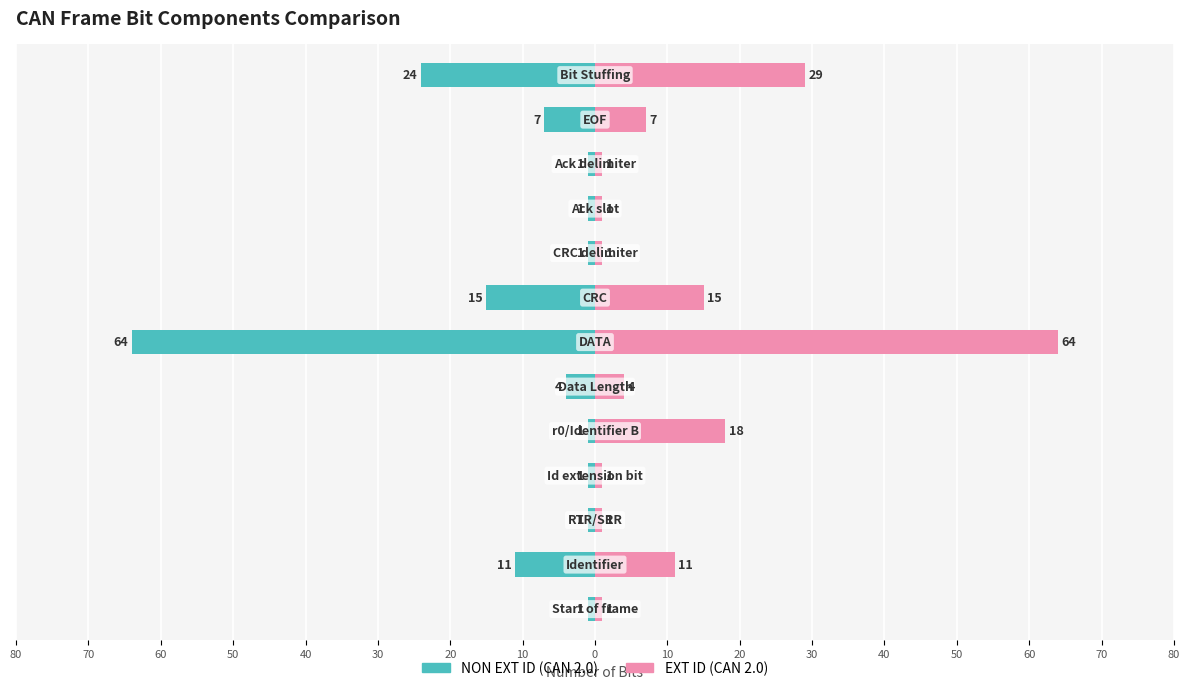

Reading right to left, extract all data points from this chart.

NON EXT ID (CAN 2.0): 40=-24	30=-7	20=-1	10=-1	0=-1	10=-15	20=-64	30=-4	40=-1	50=-1	60=-1	70=-11	80=-1
EXT ID (CAN 2.0): 40=29	30=7	20=1	10=1	0=1	10=15	20=64	30=4	40=18	50=1	60=1	70=11	80=1